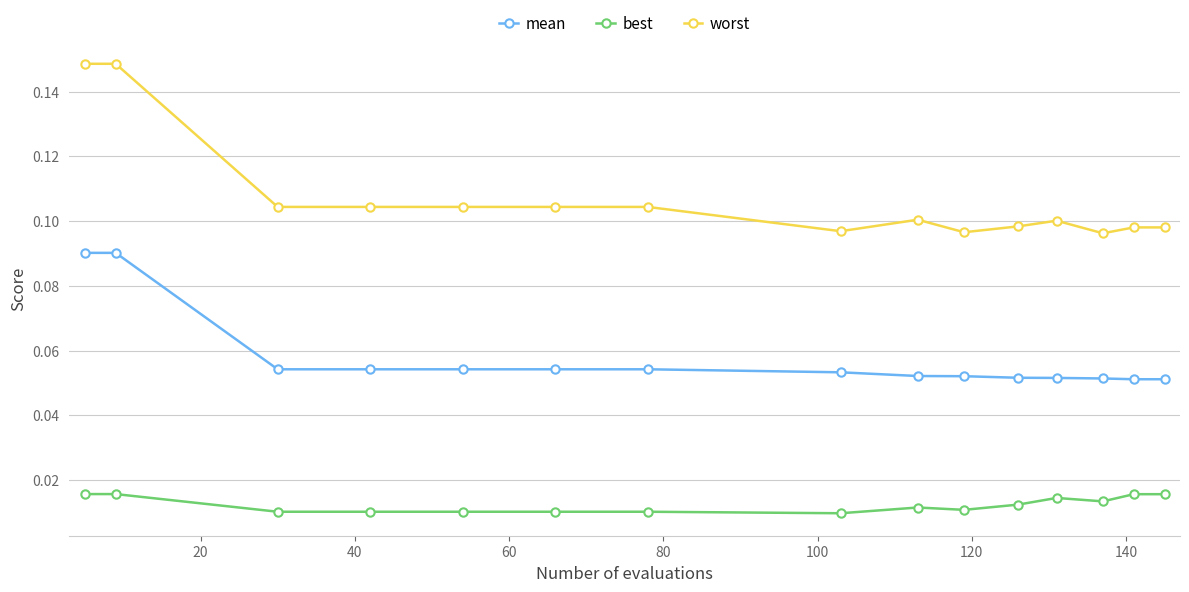

What are all the series names shown in the legend?

mean, best, worst